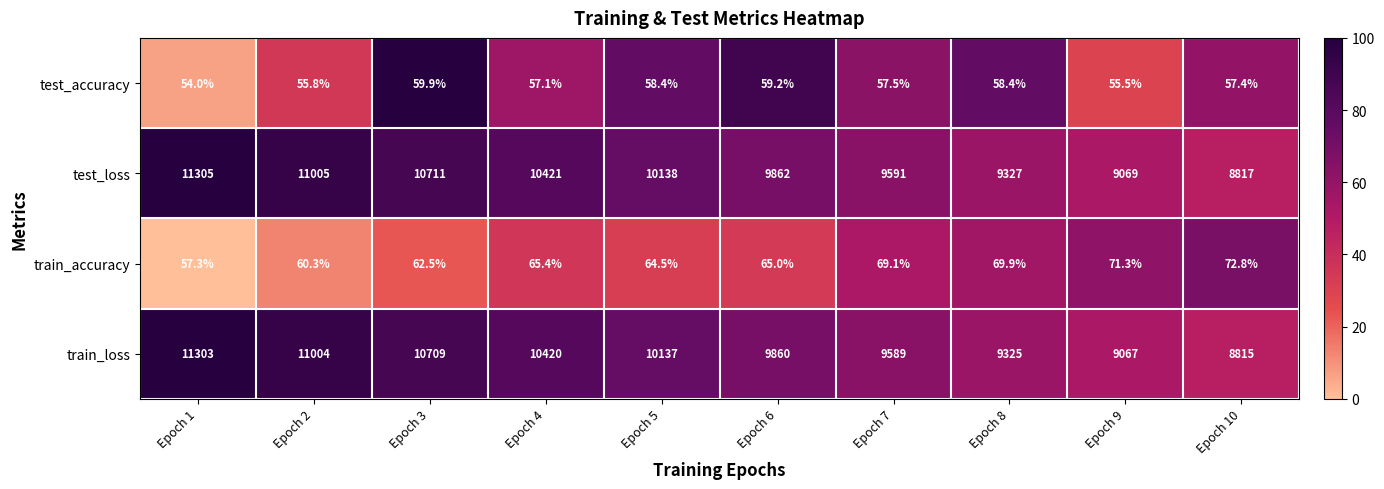

Rank the series by their maximum value, from lowest to highest.

test_accuracy, train_accuracy, train_loss, test_loss